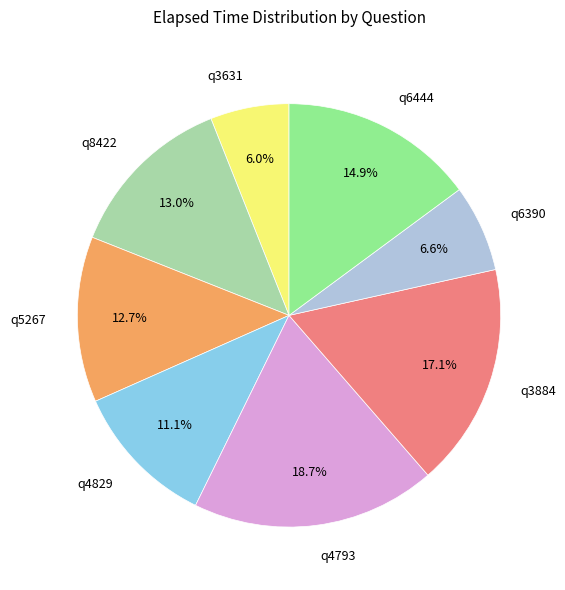

The q5267 slice represents 24% of the pie. True or false?

False